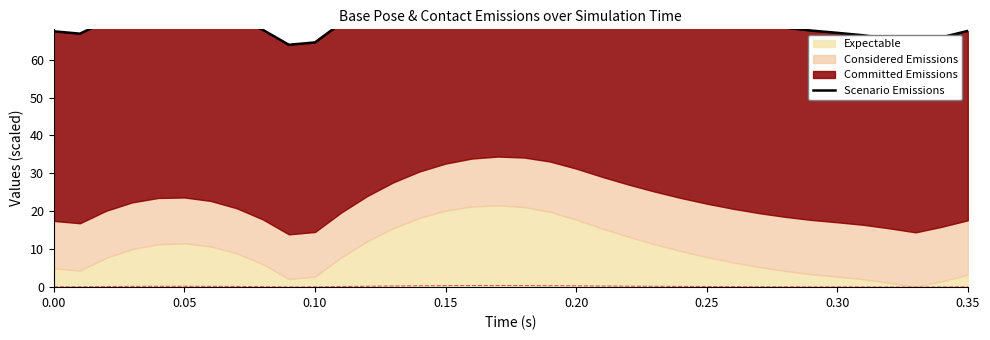

What is the sum of all values?

2613.5